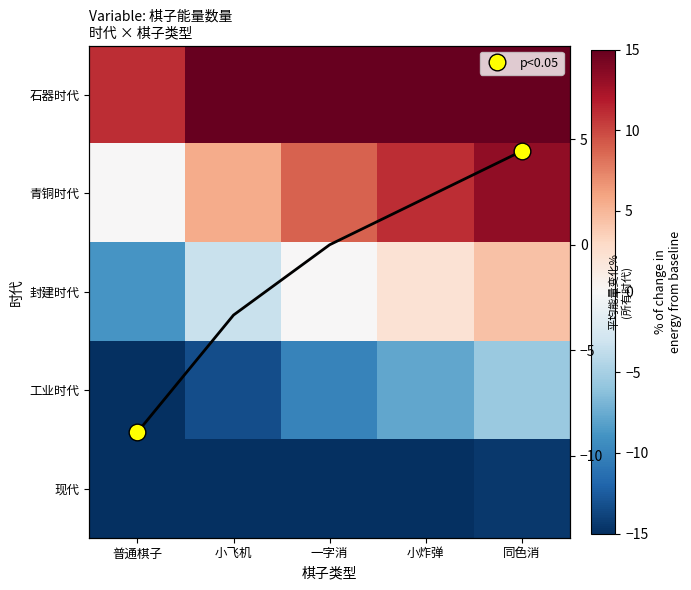

How many data points in 石器时代 are above 20?

2